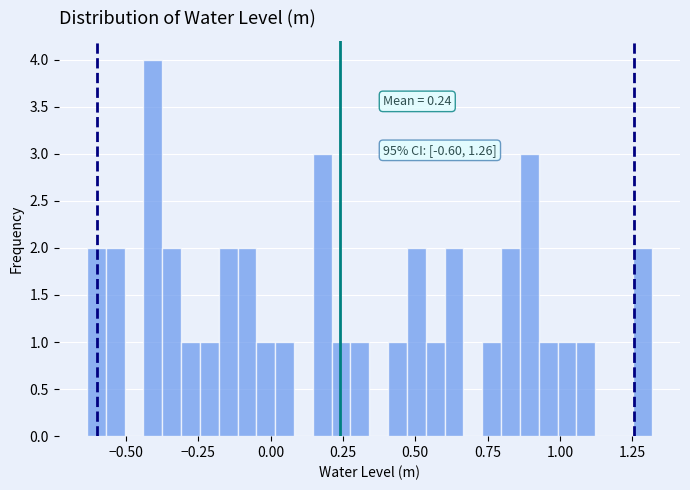

Read against the x-axis, roughly where is the centre of the tallest bar?

-0.40